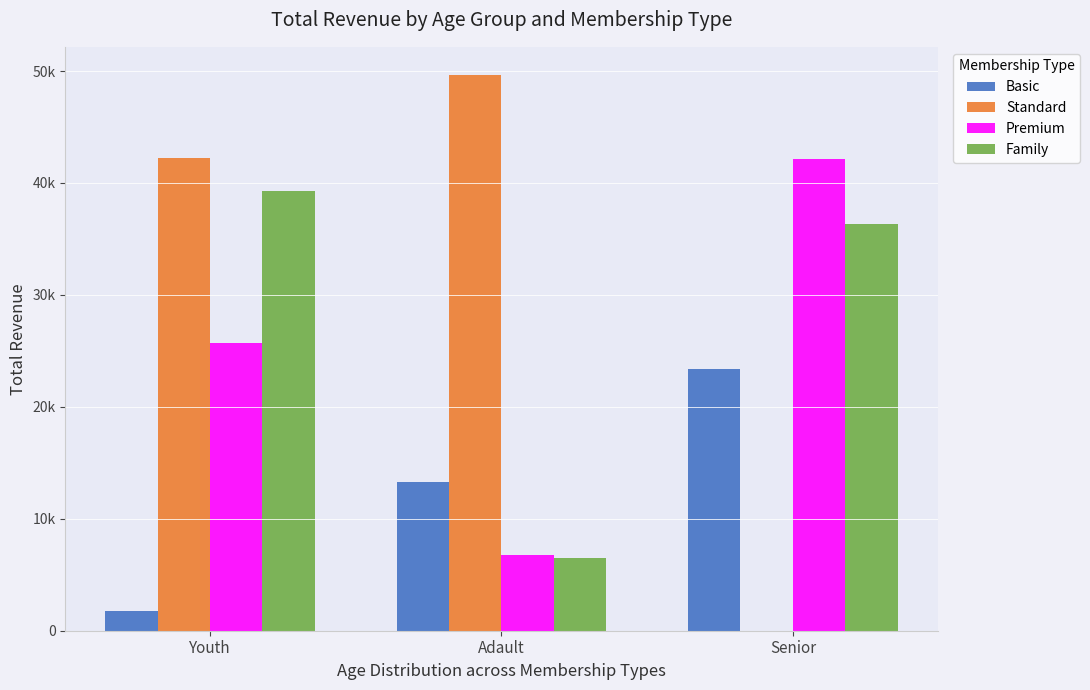

What are all the series names shown in the legend?

Basic, Standard, Premium, Family